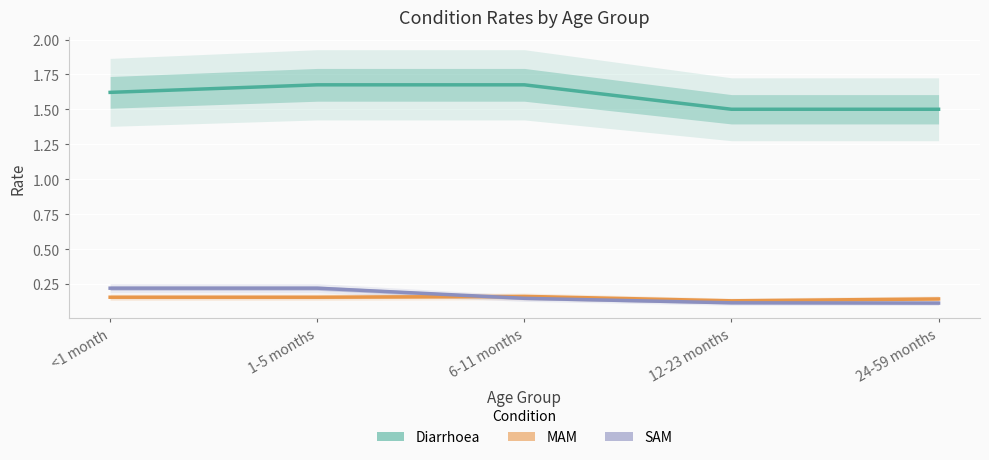

Which series changed the most between 1-5 months and 24-59 months?

Diarrhoea